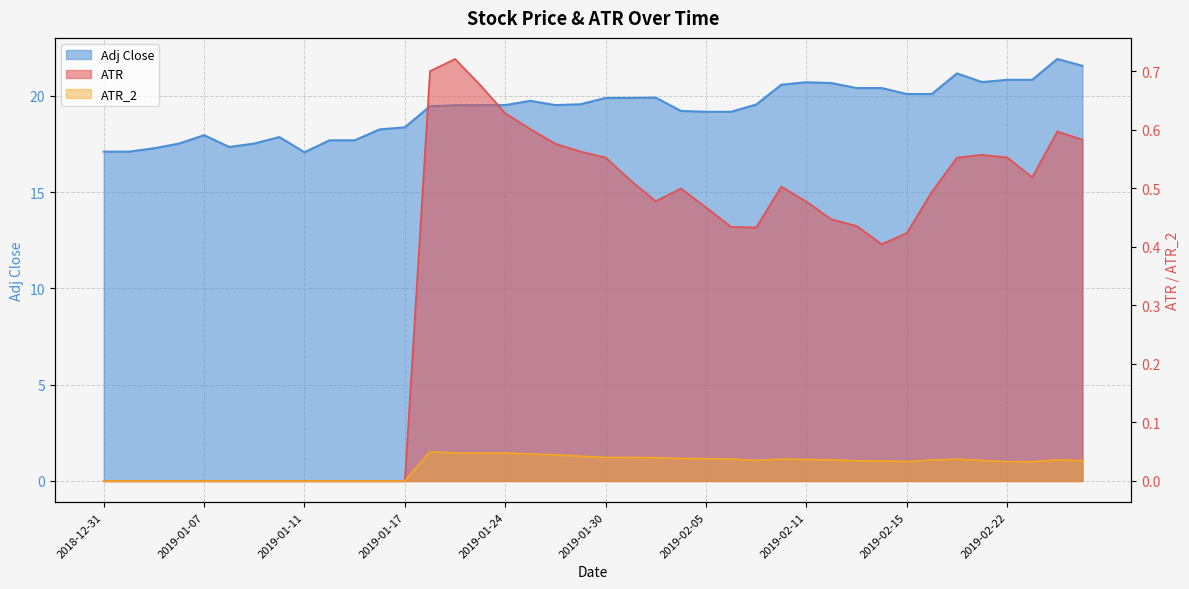

True or false: ATR has a value of 0.6 at 2019-02-22.

True